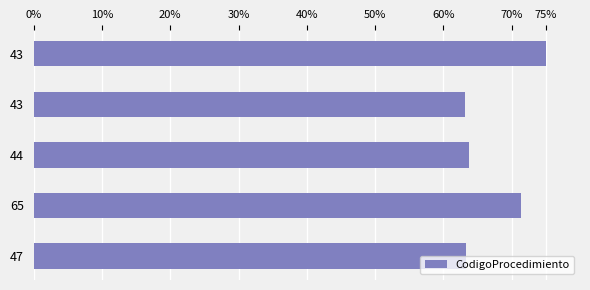

Does the chart contain stacked bars?

No